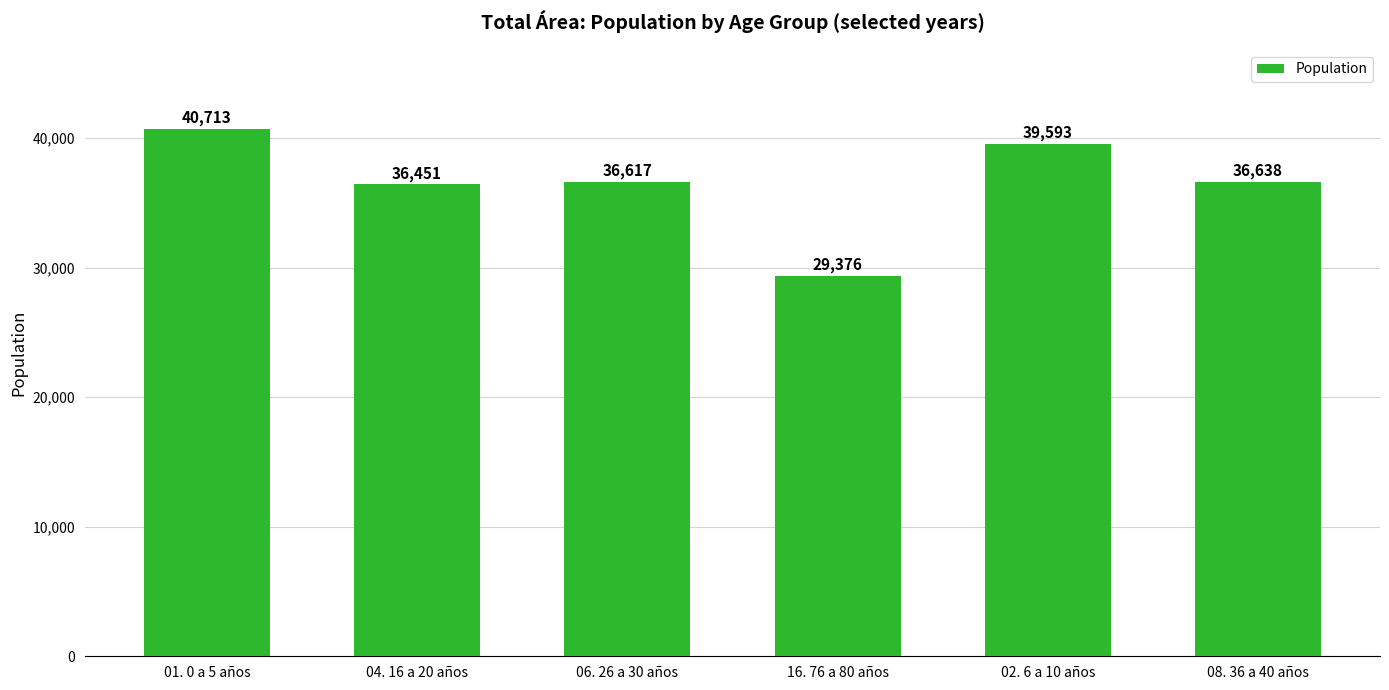

Reading left to right, transcribe all the data shown in this chart.

40713	36451	36617	29376	39593	36638